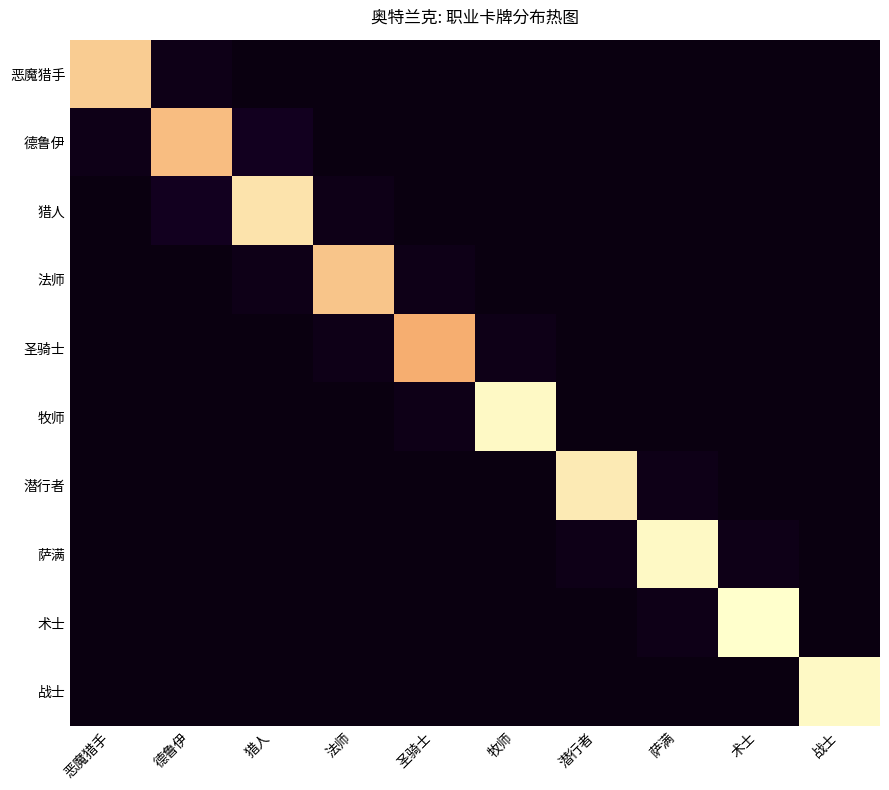

What is the total value across all series at 猎人?

63